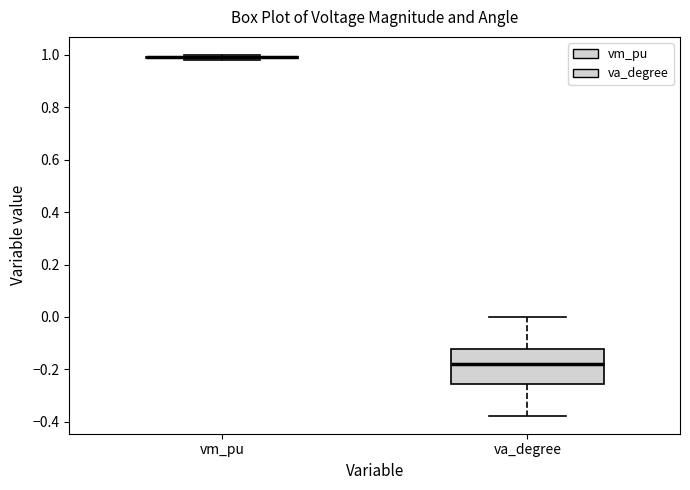

Where is the lower edge of the box for va_degree on the y-axis? The values are not printed on the chart, so give them approximately, as read against the axis.

-0.26